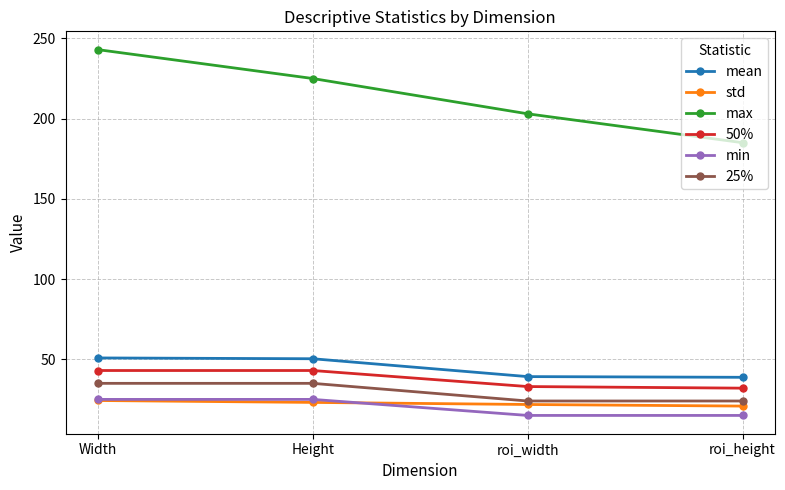

Count the number of categories in the chart.

4